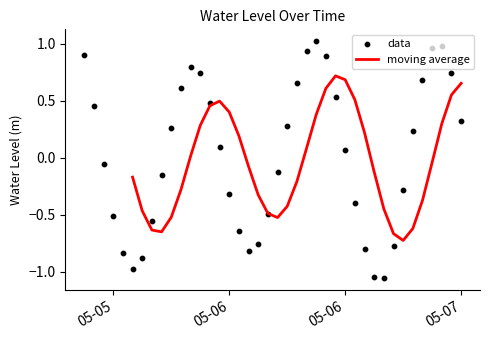

Which has a higher value, 2025-05-06 10:00:00 or 2025-05-06 05:00:00?

2025-05-06 10:00:00